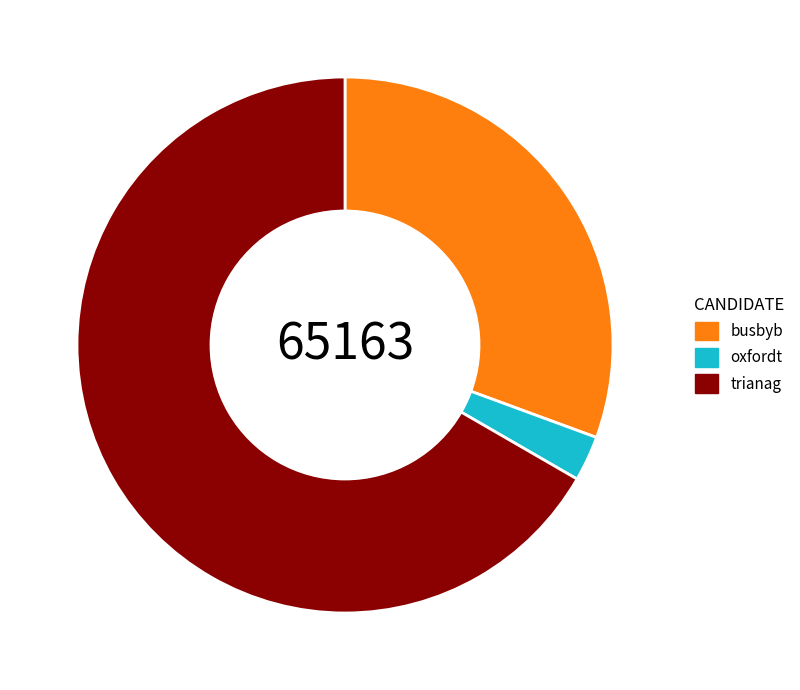

Which slice is the smallest?

oxfordt